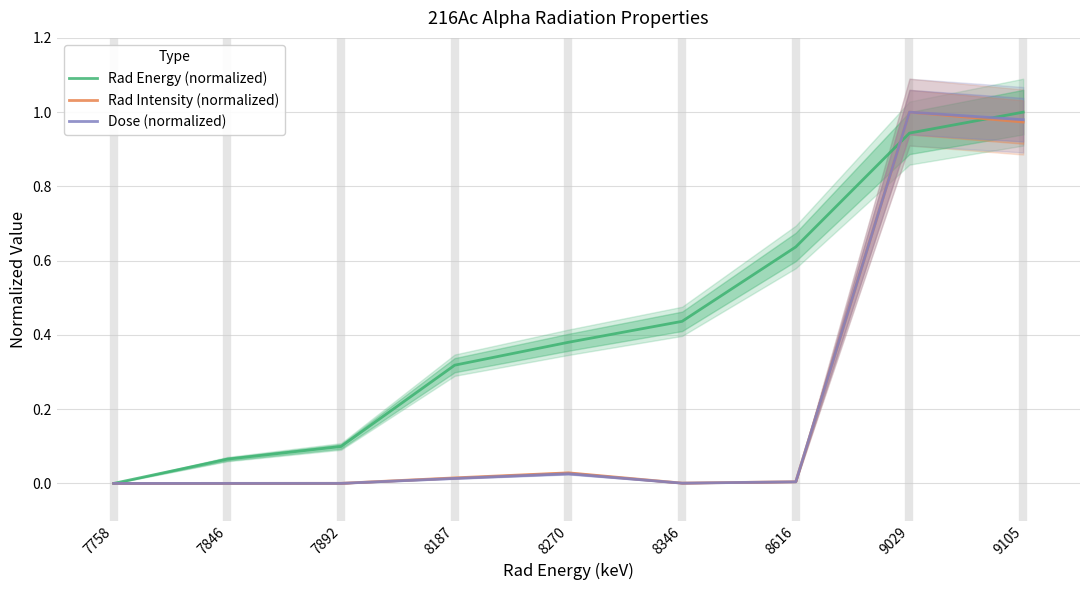

How many times do Rad Intensity (normalized) and Rad Energy (normalized) cross each other?

2